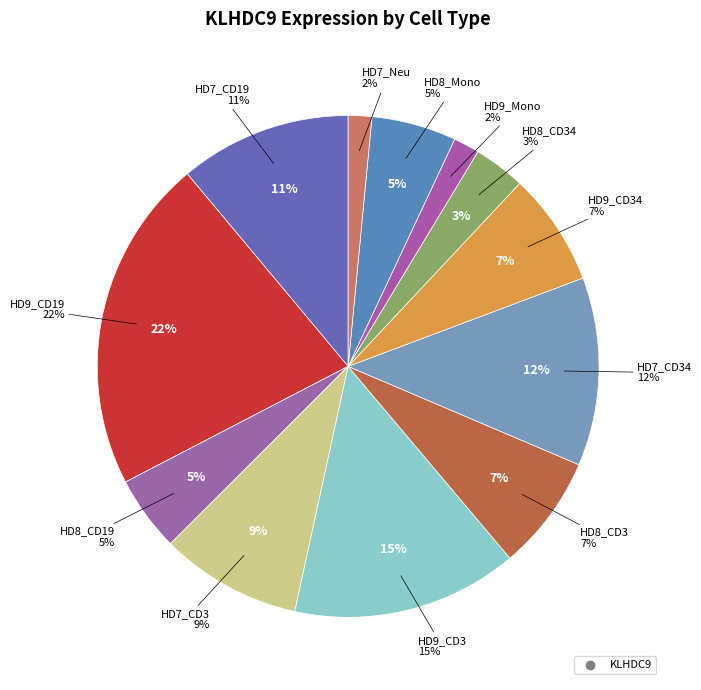

How many slices are in this pie chart?

12